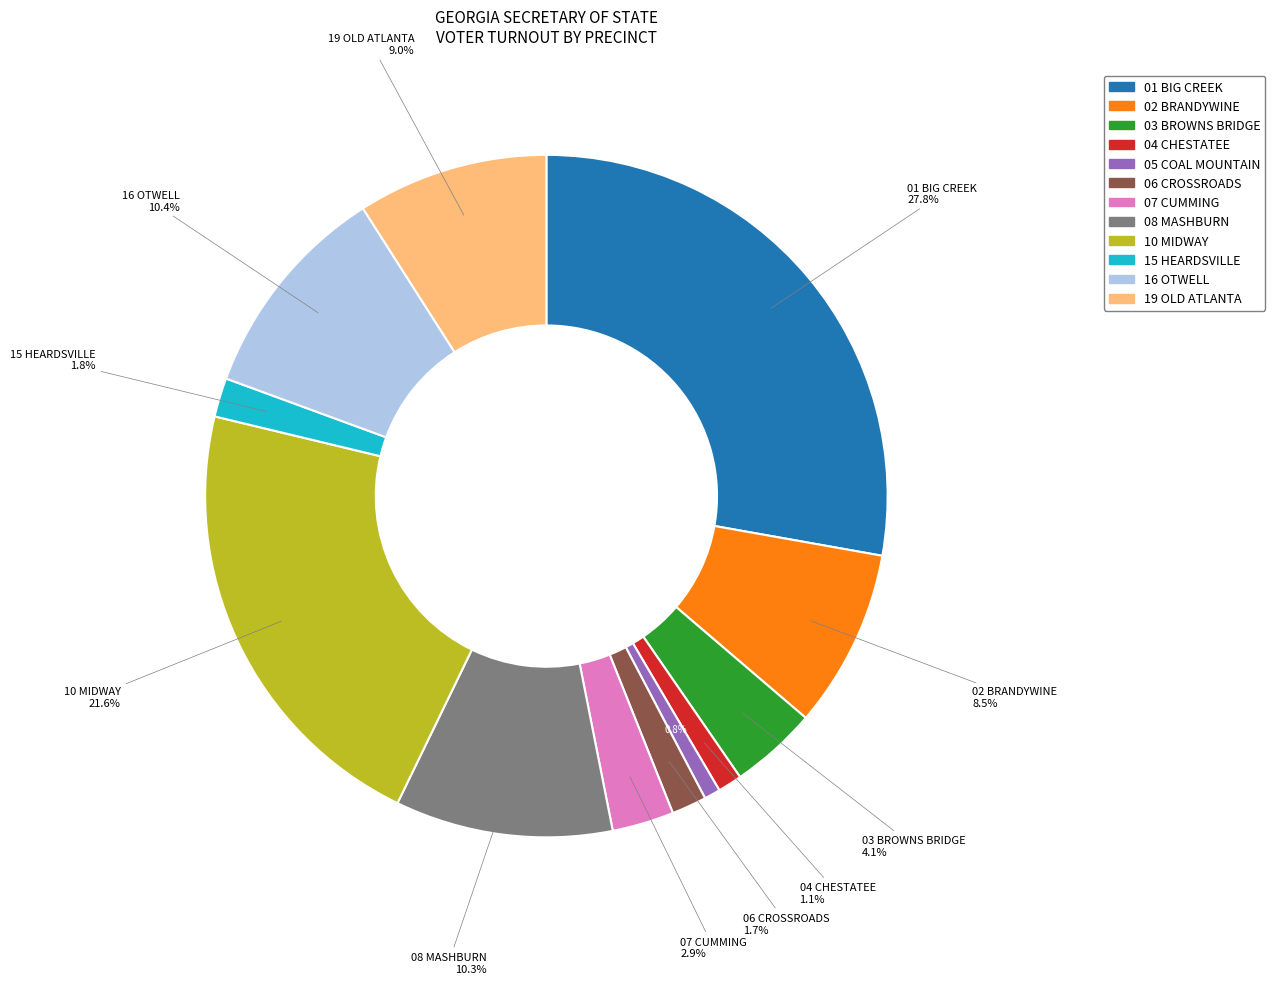

Combined, do 08 MASHBURN and 15 HEARDSVILLE account for over 50%?

No